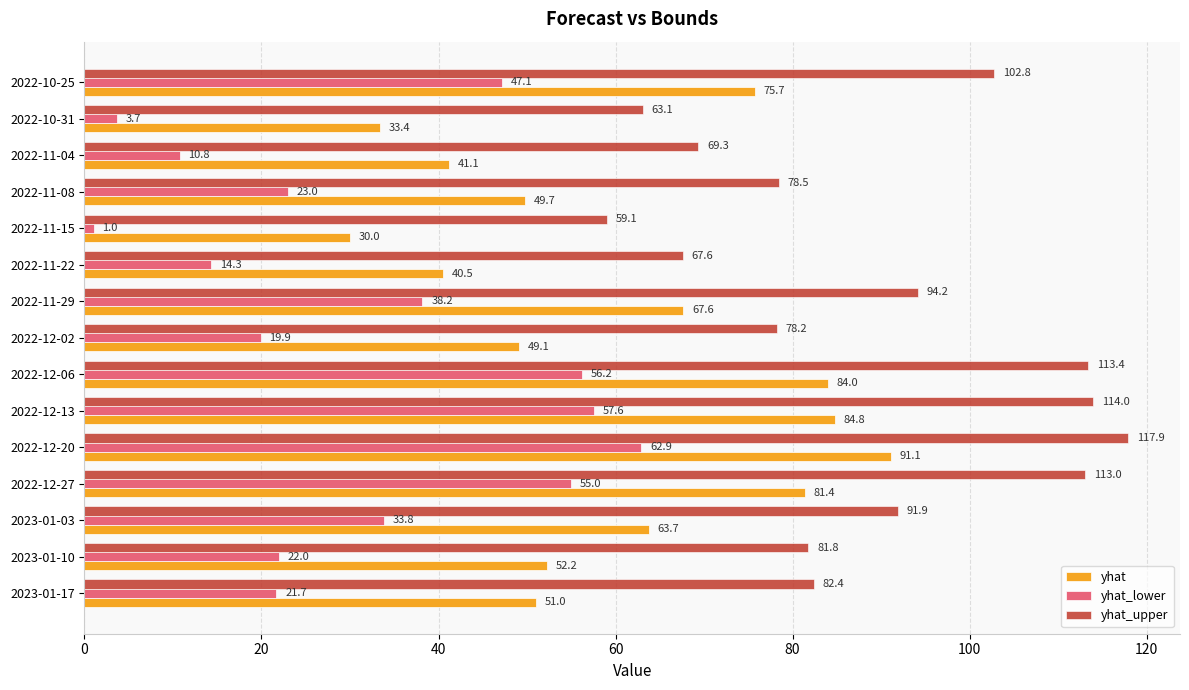

Rank the categories by yhat value from lowest to highest.

2022-11-15, 2022-10-31, 2022-11-22, 2022-11-04, 2022-12-02, 2022-11-08, 2023-01-17, 2023-01-10, 2023-01-03, 2022-11-29, 2022-10-25, 2022-12-27, 2022-12-06, 2022-12-13, 2022-12-20